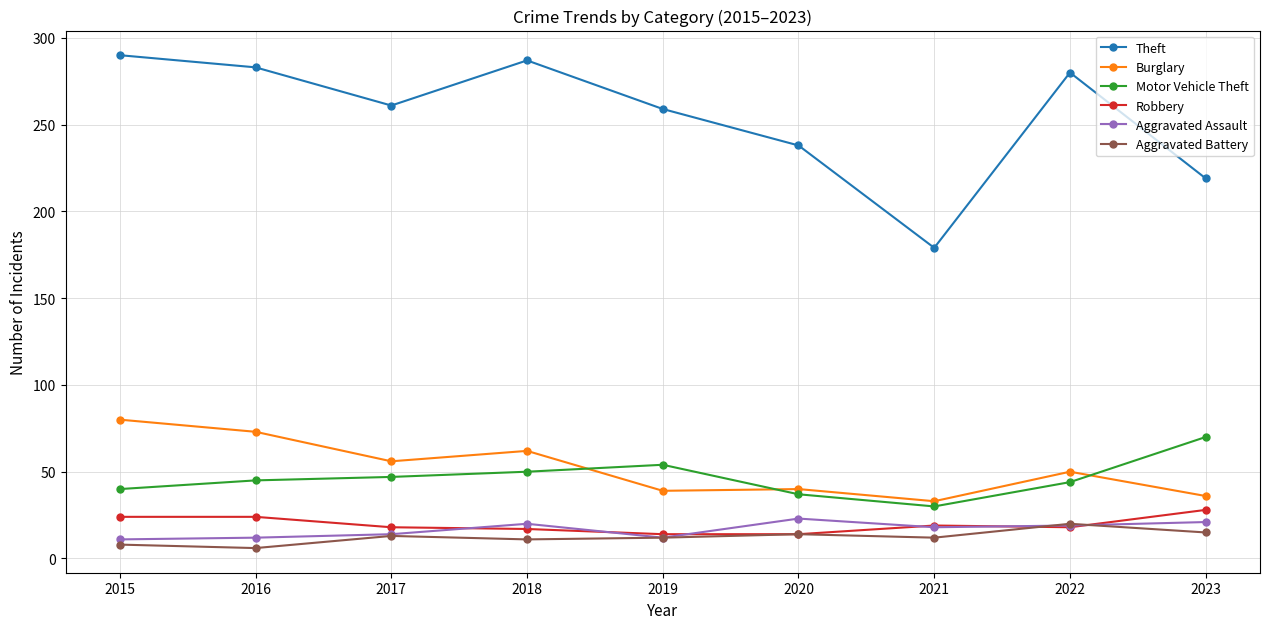

Where does the Theft series first go above 261?

2015